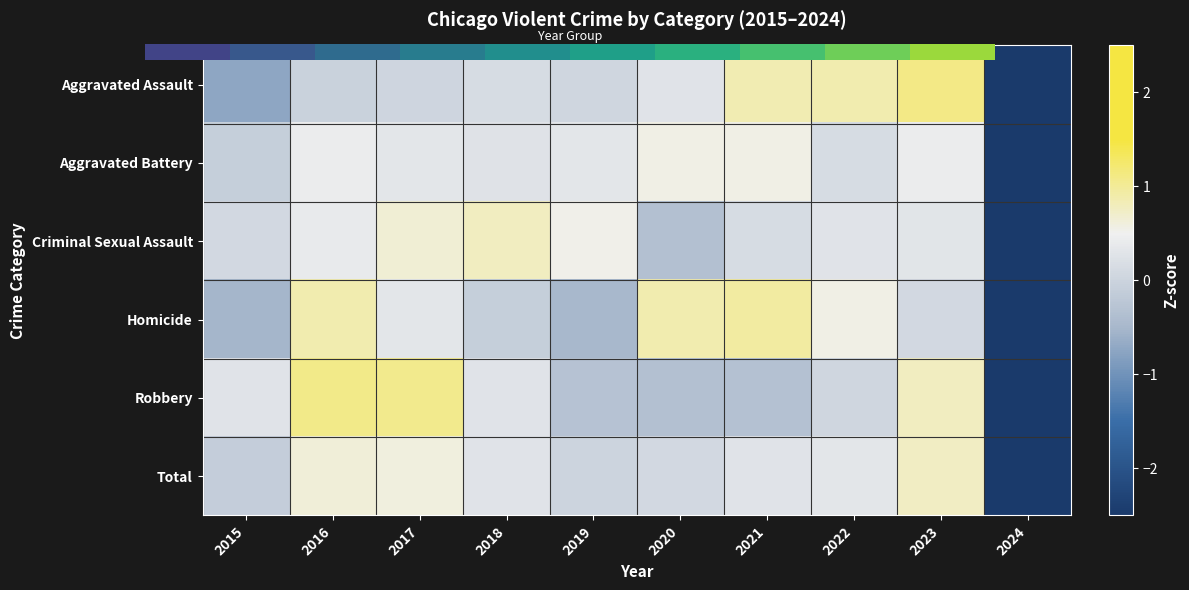

Which label corresponds to the smallest value in the chart?

2024